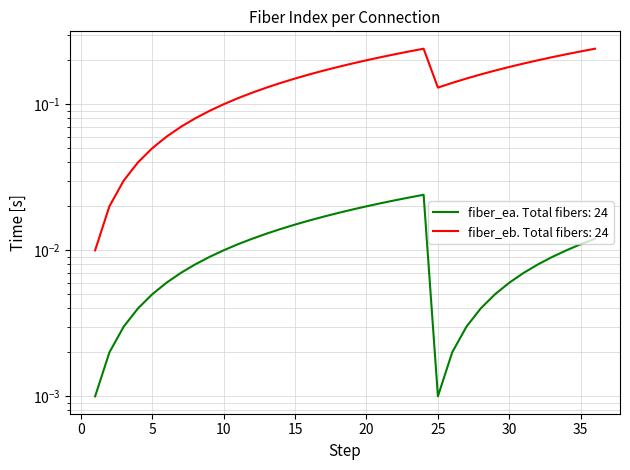

True or false: fiber_ea and fiber_eb cross at least once.

False